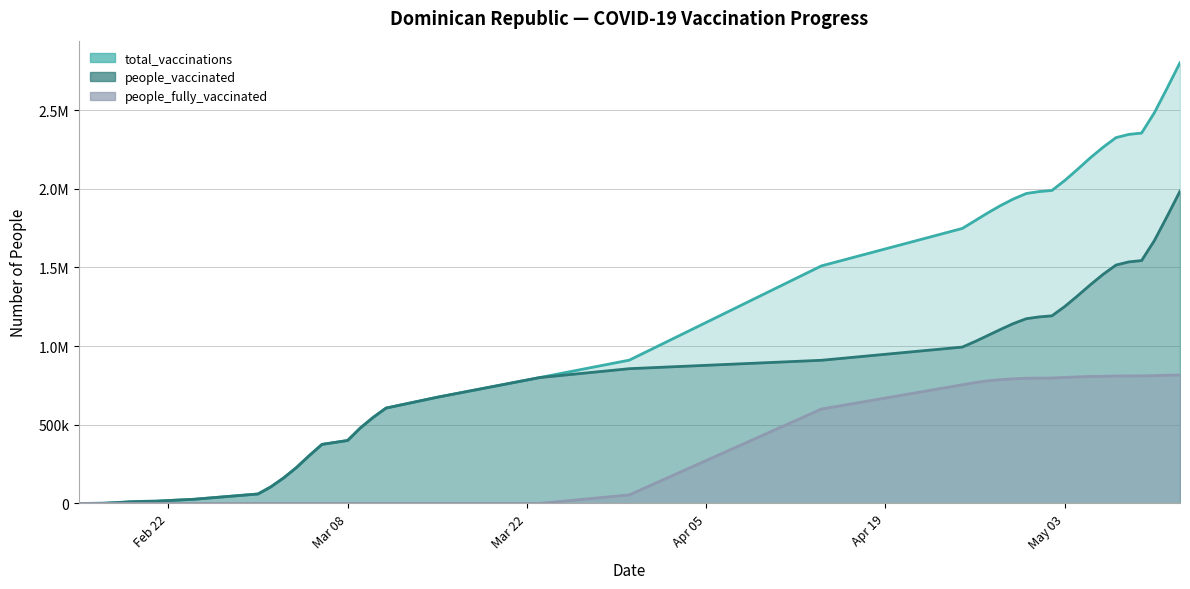

True or false: people_vaccinated and people_fully_vaccinated cross at least once.

False